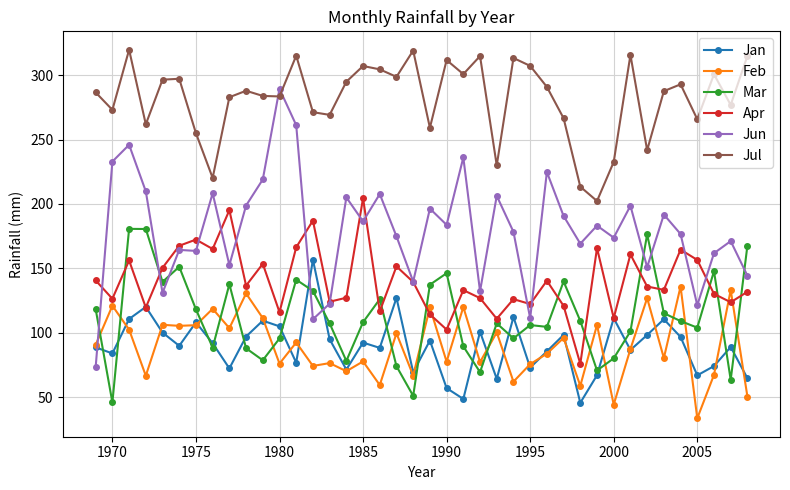

True or false: Mar has more than 2 interior local peaks.

True